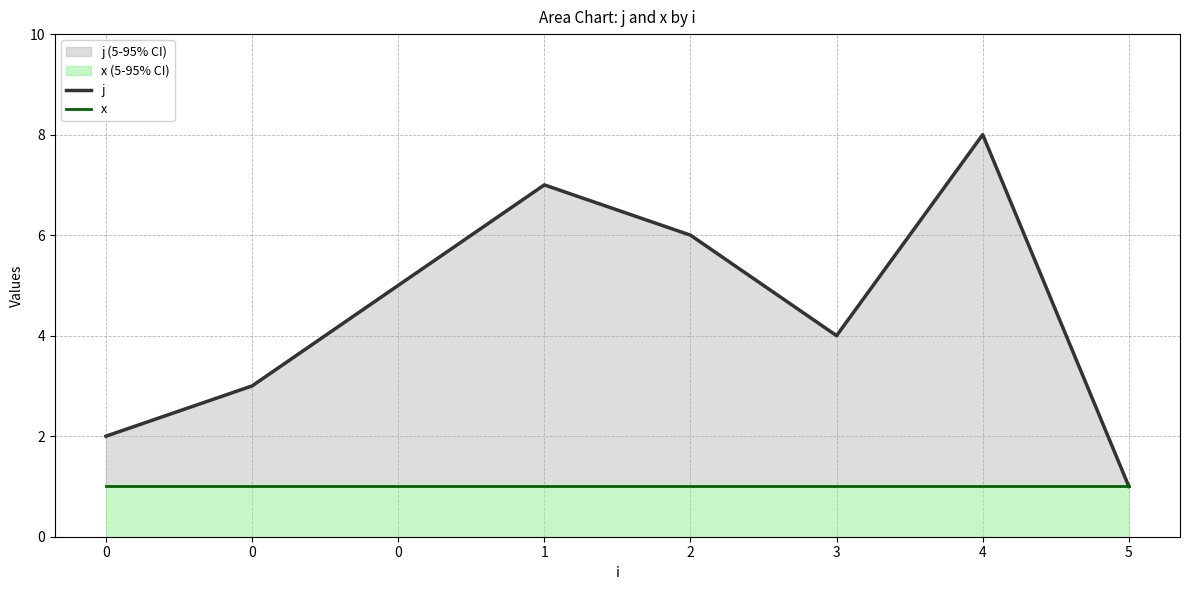

What is the average value of the x series?

1